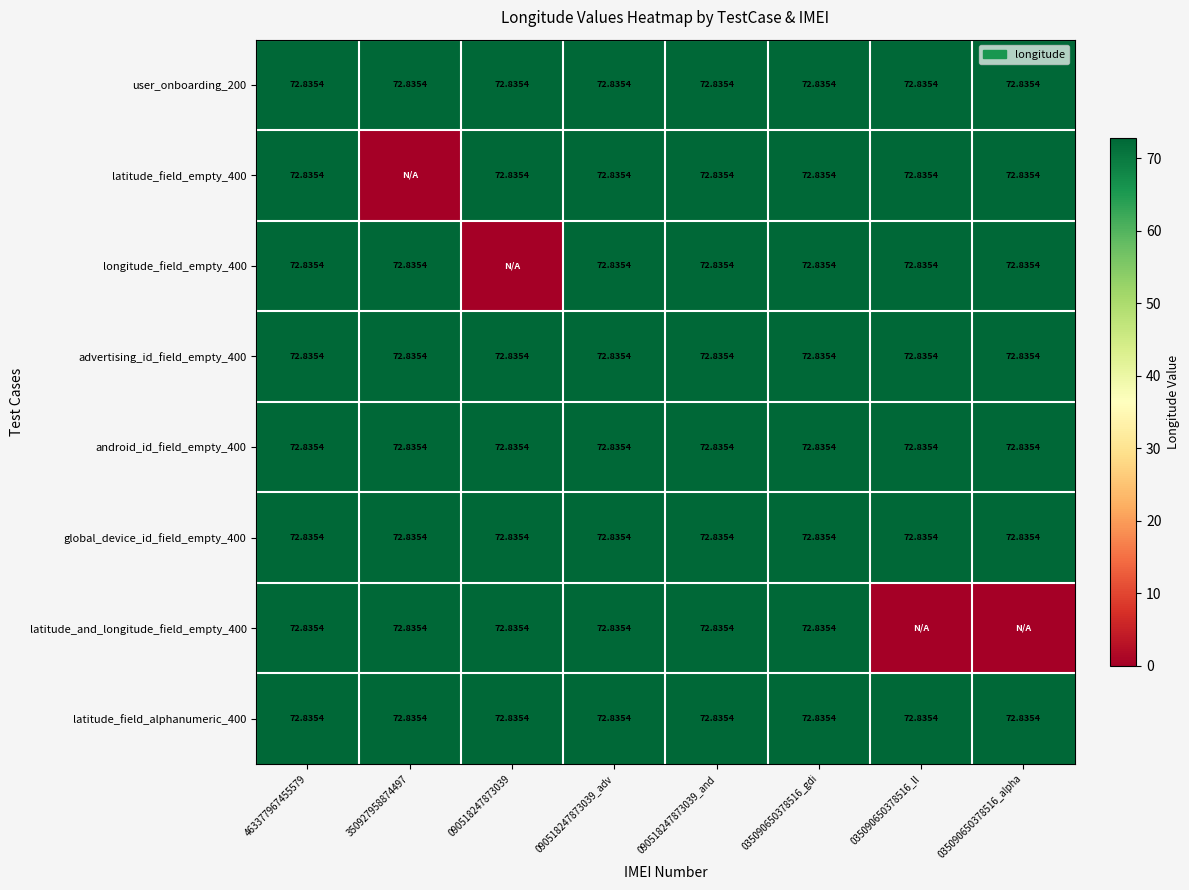

At which category is the sum across all series the highest?

463377967455579